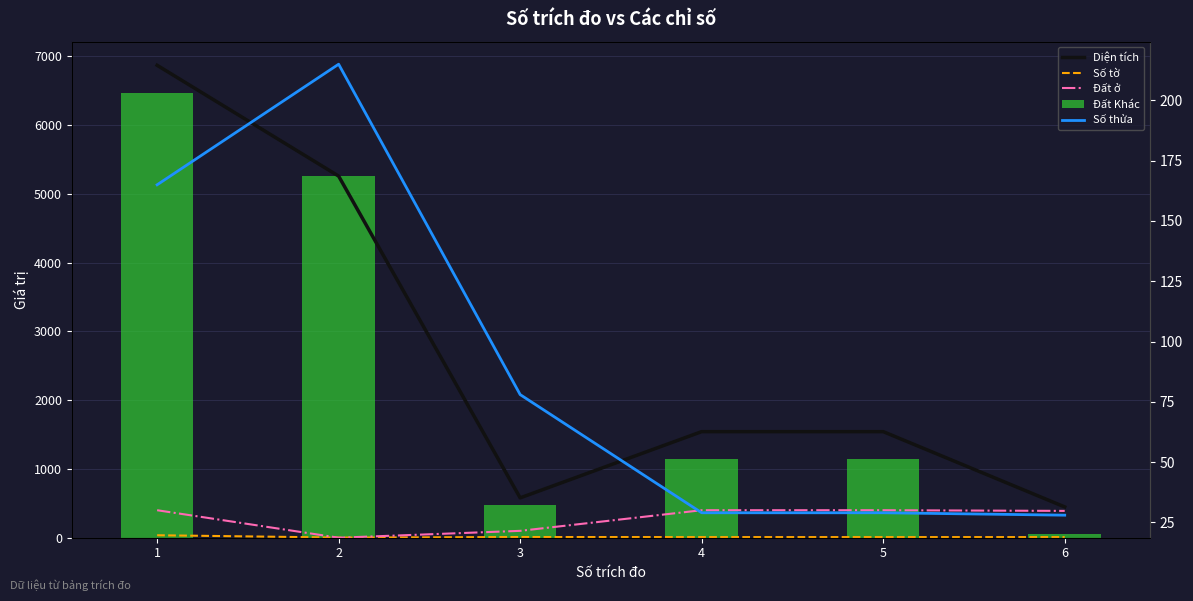

What is the value of the Số thửa bar at the 2nd from the left?

215.0